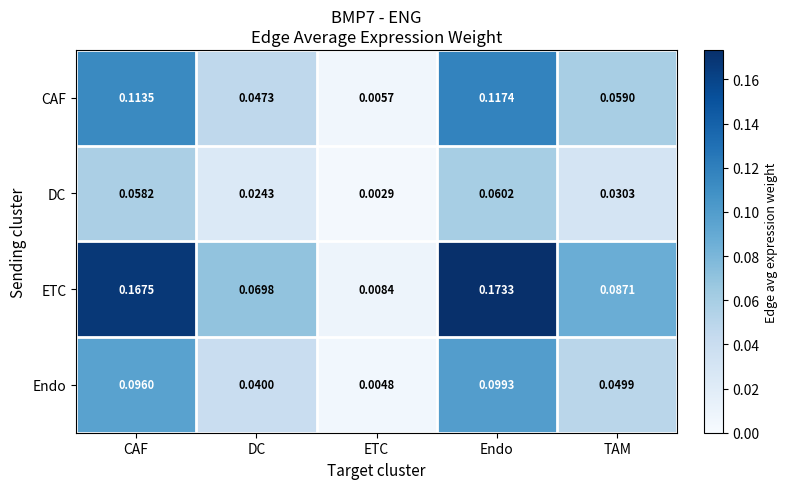

How many distinct data groups are displayed?

4